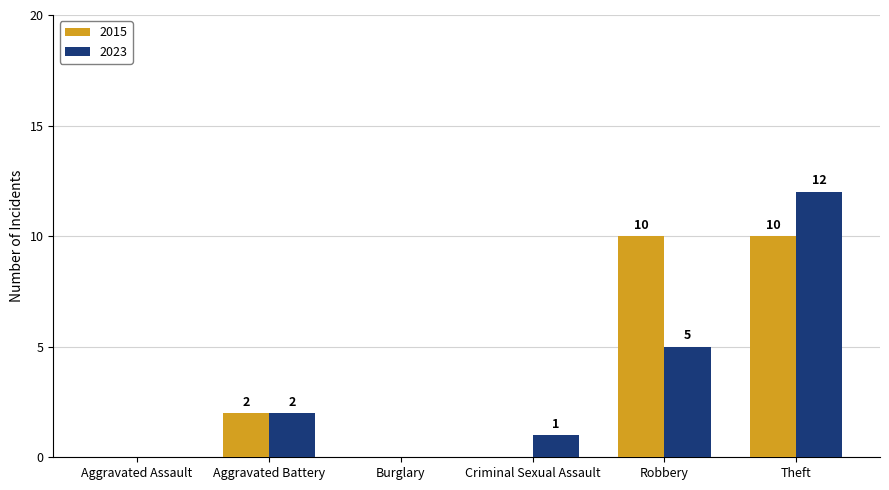

Which series has the largest total across all categories?

2015